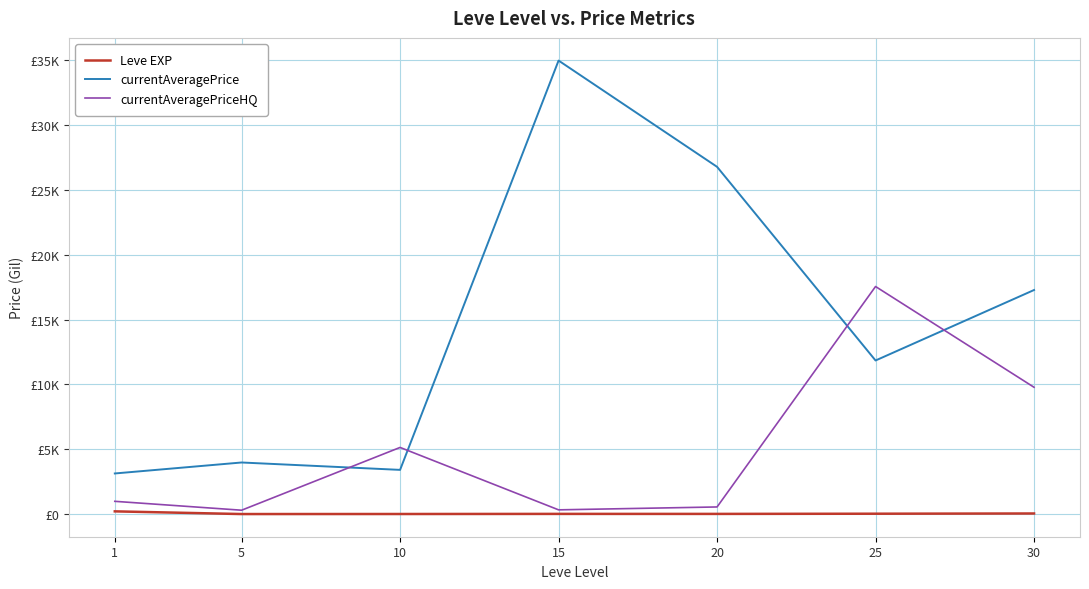

Reading right to left, extract all data points from this chart.

Leve EXP: 47.0	29.7	15.0	15.7	7.5	3.7	210.7
currentAveragePrice: 17280.0	11845.5	26779.2	34973.8	3410.0	3979.5	3133.0
currentAveragePriceHQ: 9780.0	17550.0	550.5	327.7	5139.8	299.2	984.8